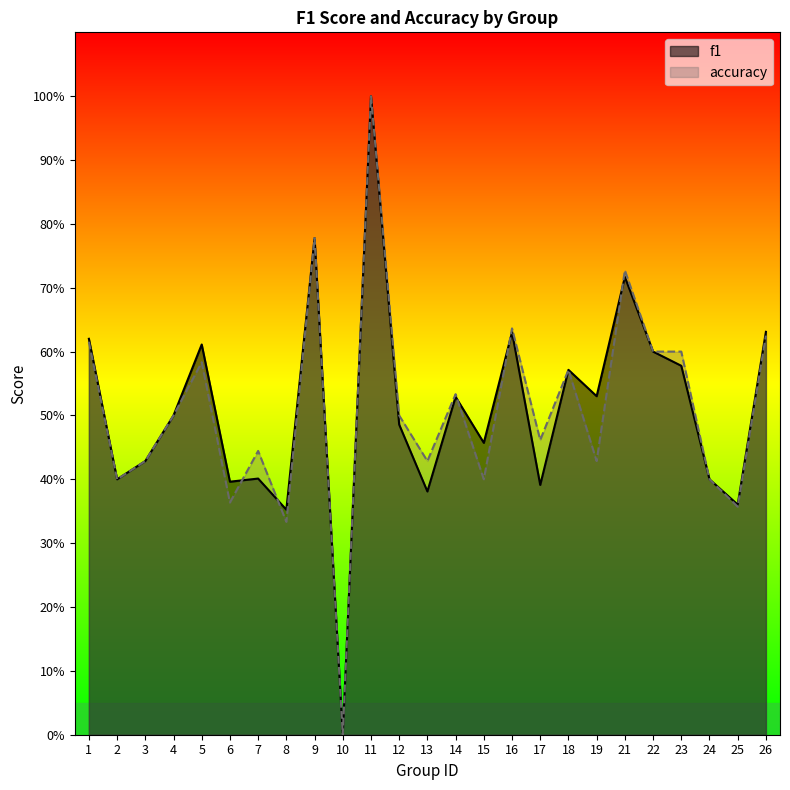

Which series ends up on top after the final intersection of accuracy and f1?

accuracy